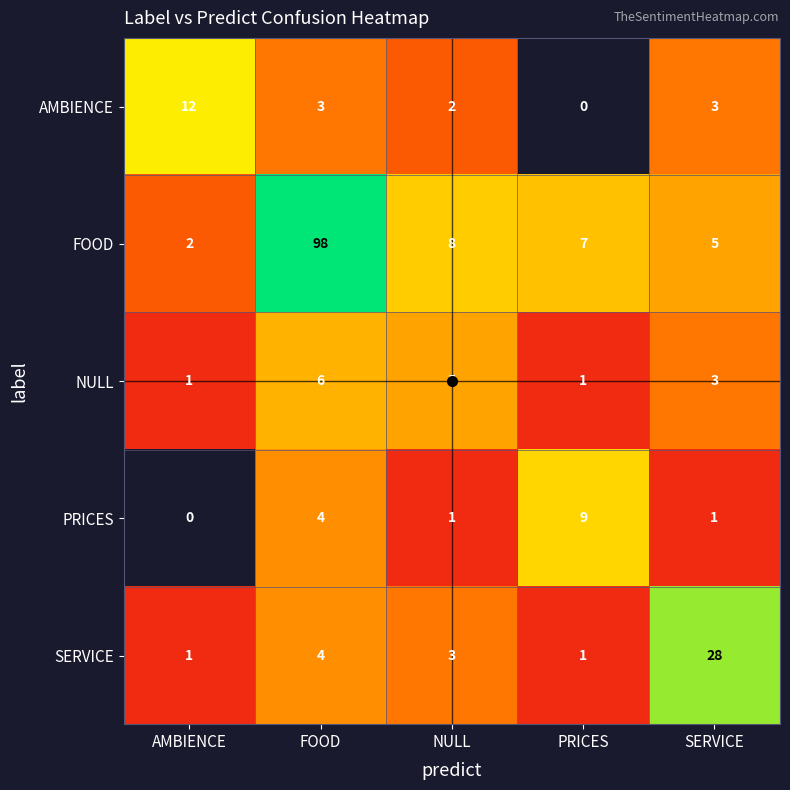

Where is NULL nearest to the value 3?

SERVICE